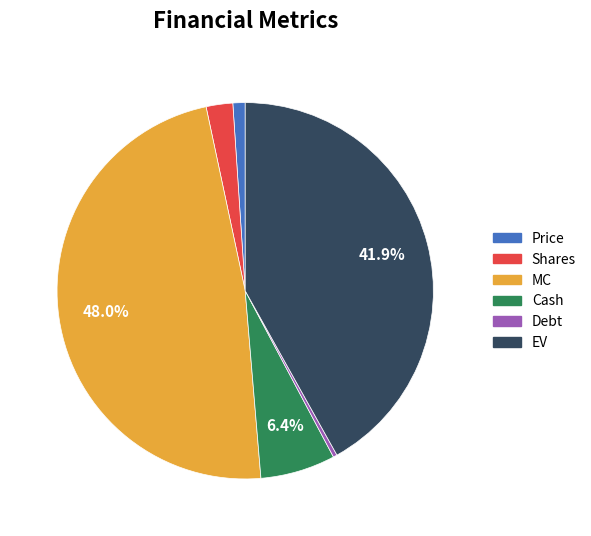

Combined, do MC and Shares account for over 50%?

Yes